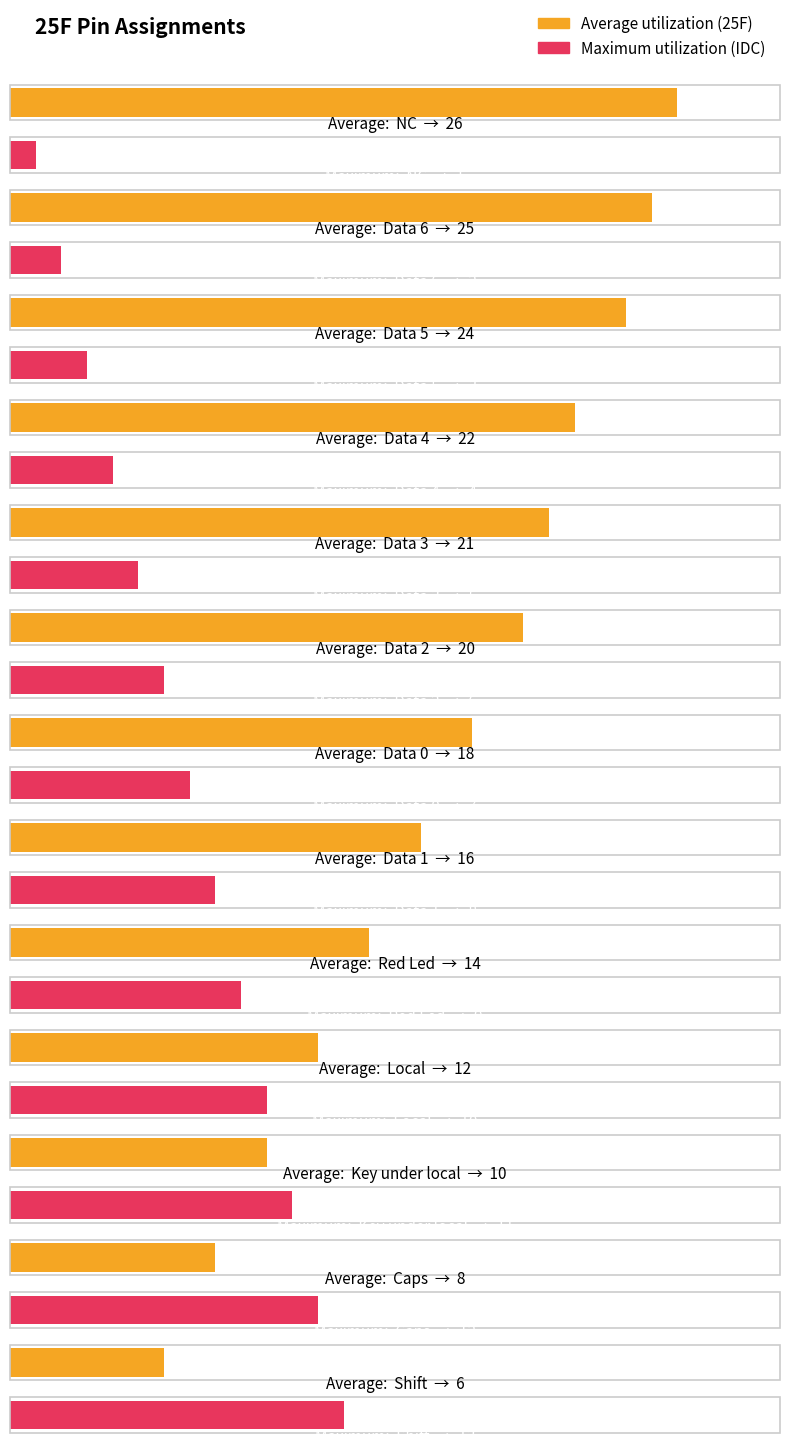

What is the label of the 2nd bar from the left?

Data 6